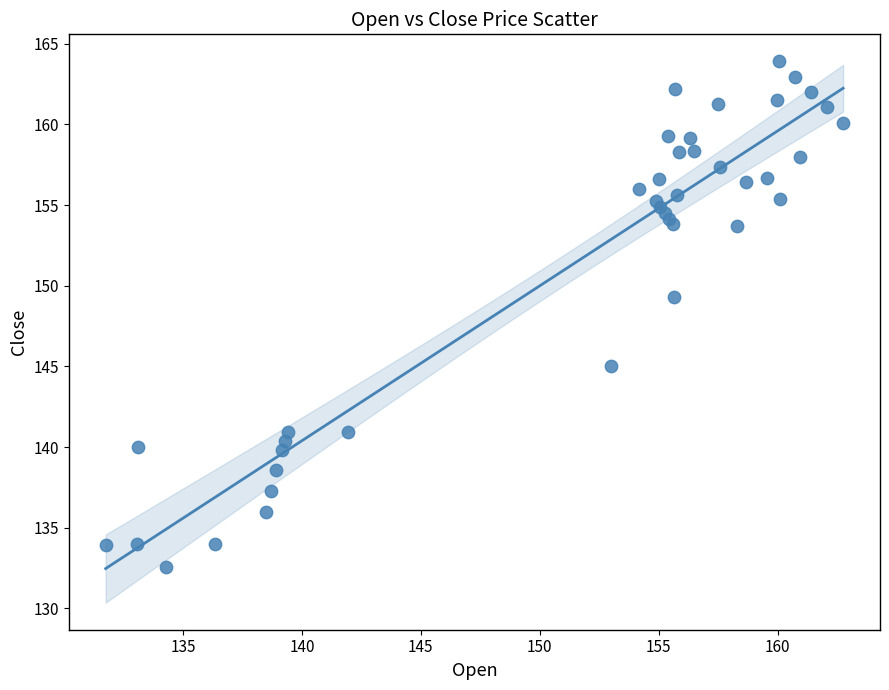

What Y value in the scatter plot is closest to 148?

149.3